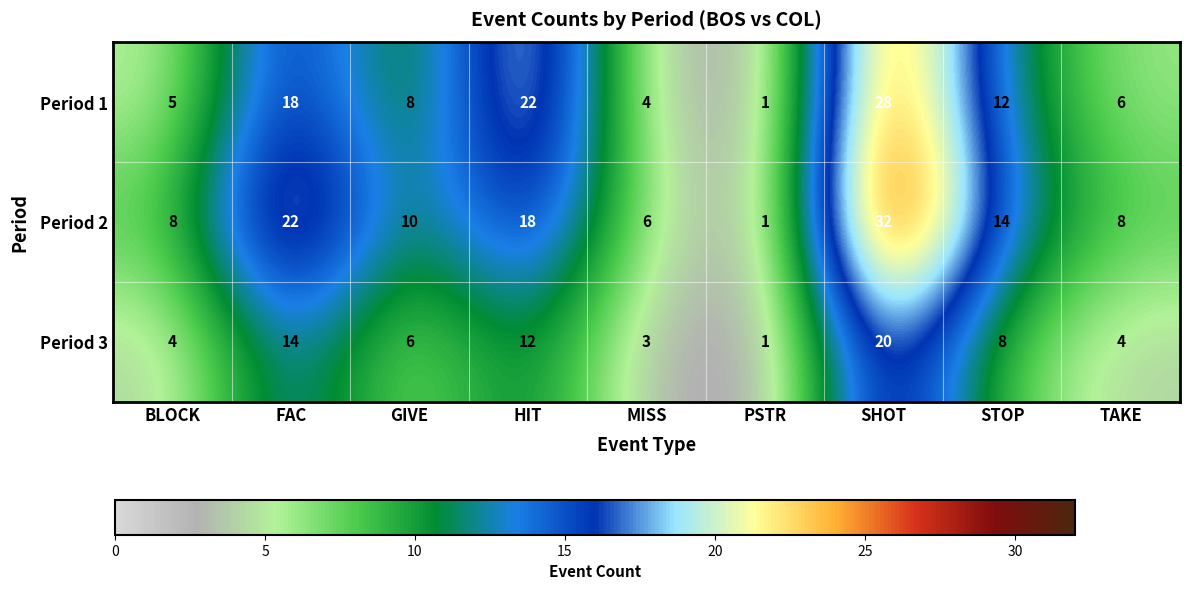

Which series has the widest spread of values?

Period 2